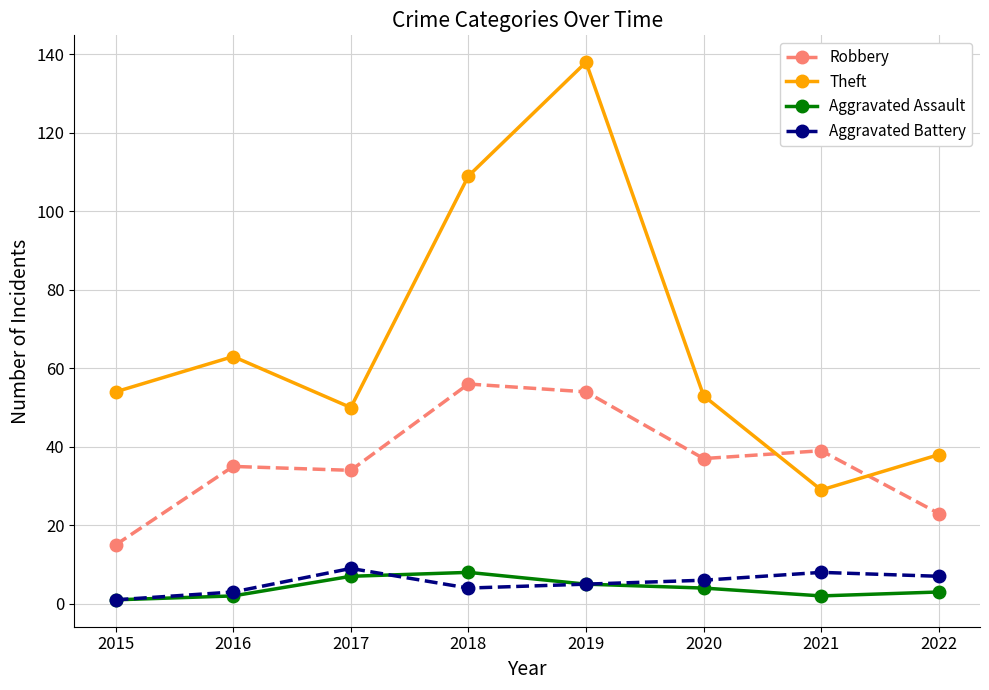

Where is the first local maximum for Theft?

2016